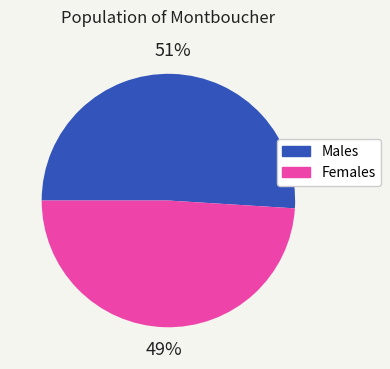

To the nearest percent, what is the average slice percentage?

50%